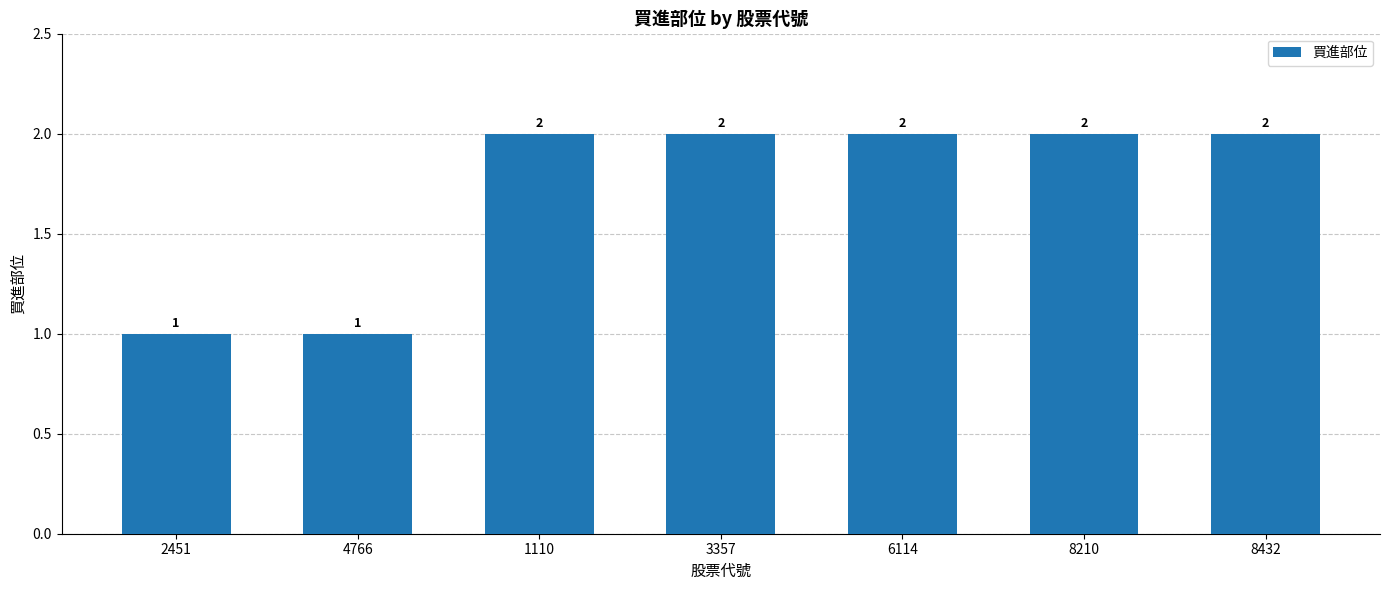

What is the sum of all values?

12